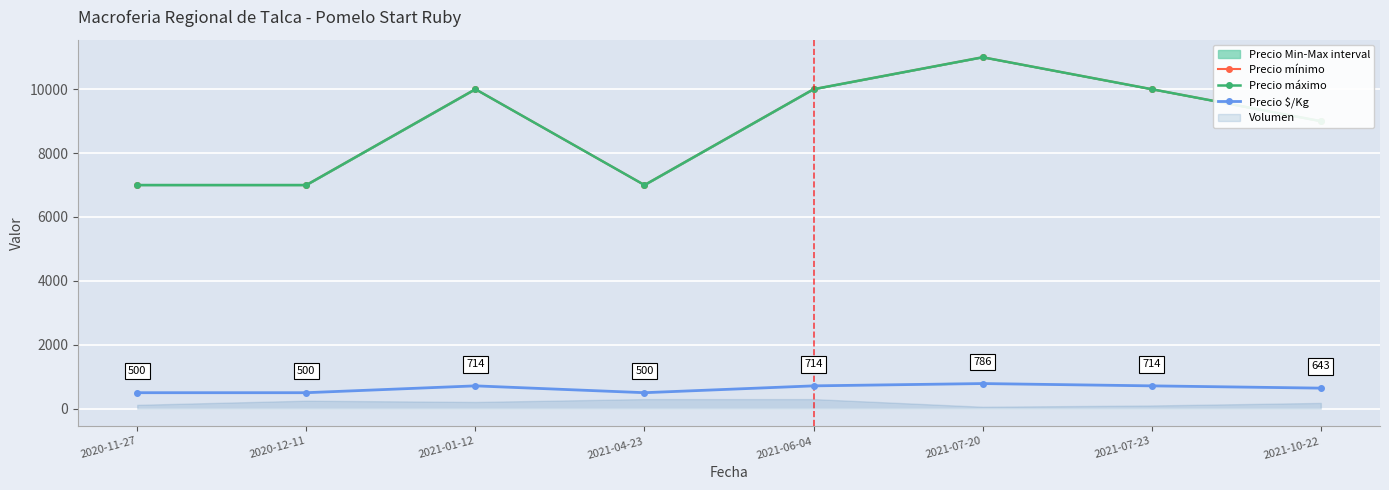

Count the Precio mínimo values in the range 7000 to 10000.

7